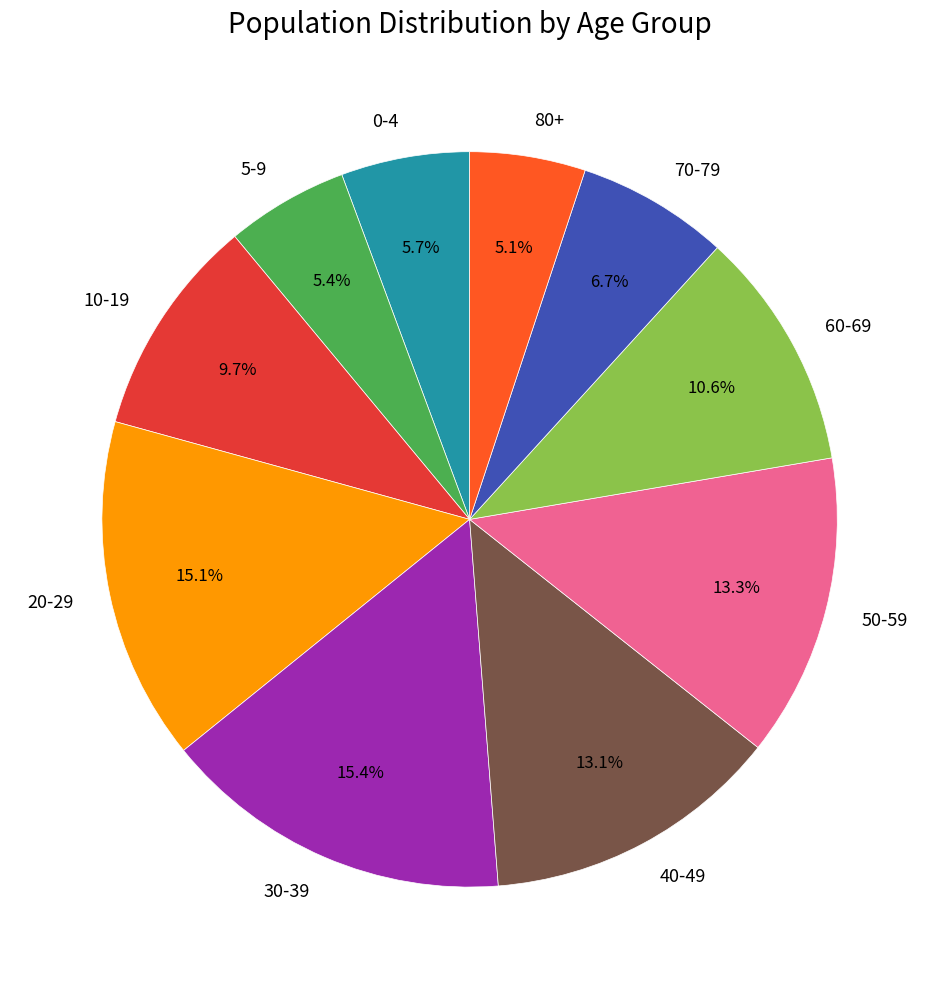

To the nearest percent, what is the average slice percentage?

10%